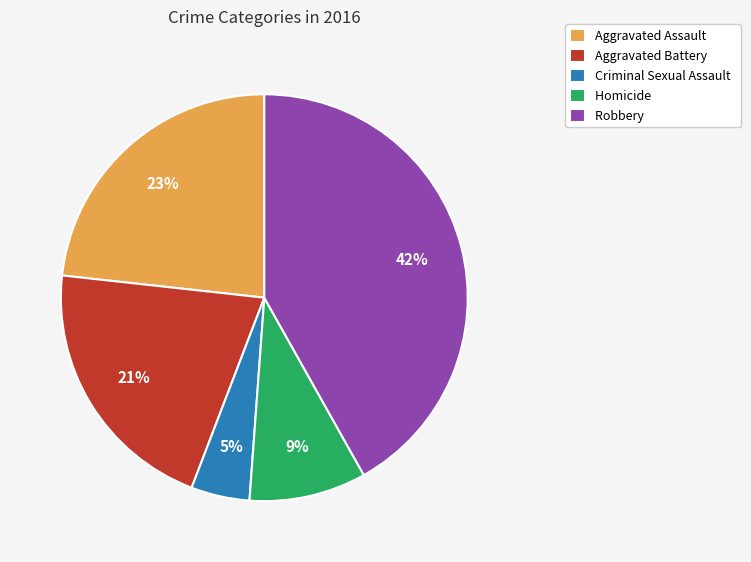

To the nearest percent, what is the combined percentage of Aggravated Battery and Homicide?

30%